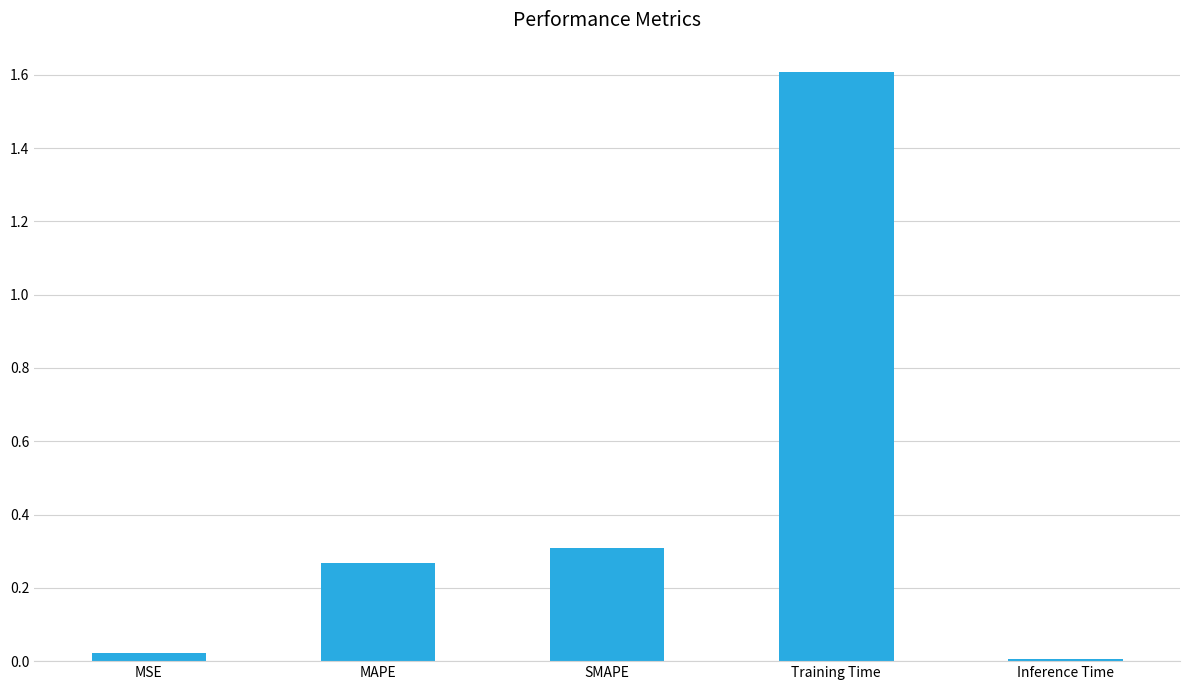

What position from the right is MSE?

5